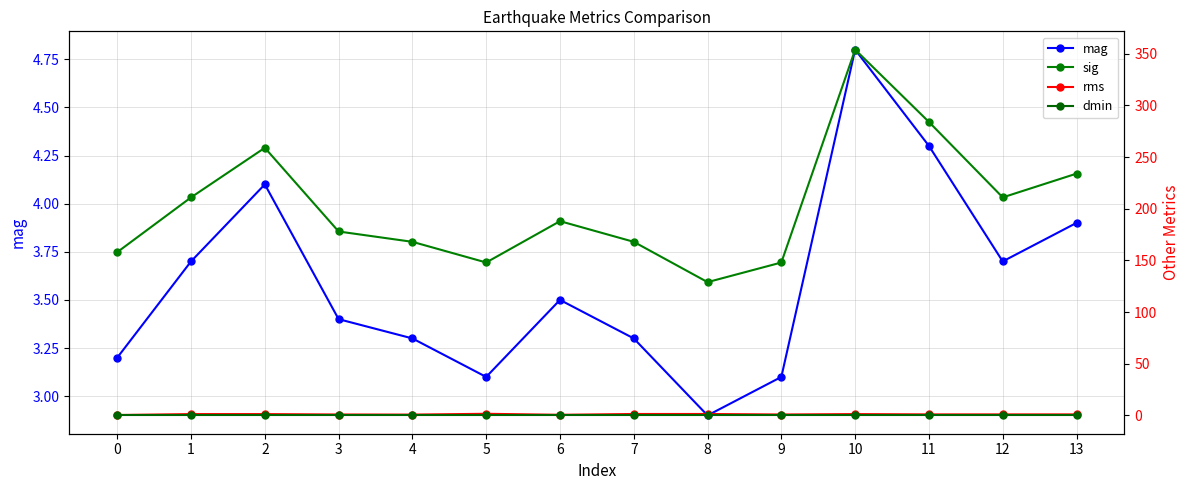

How many data points in sig are above 188?

6